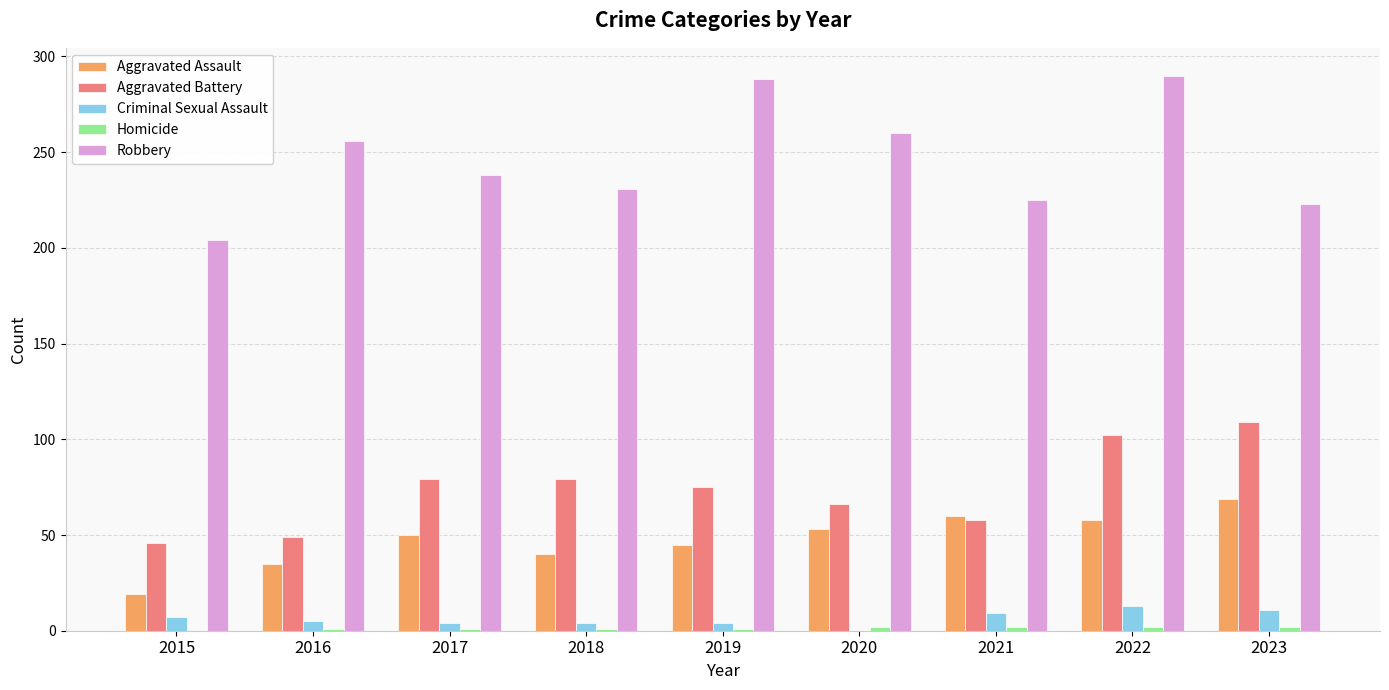

Which series changed the most between 2019 and 2022?

Aggravated Battery